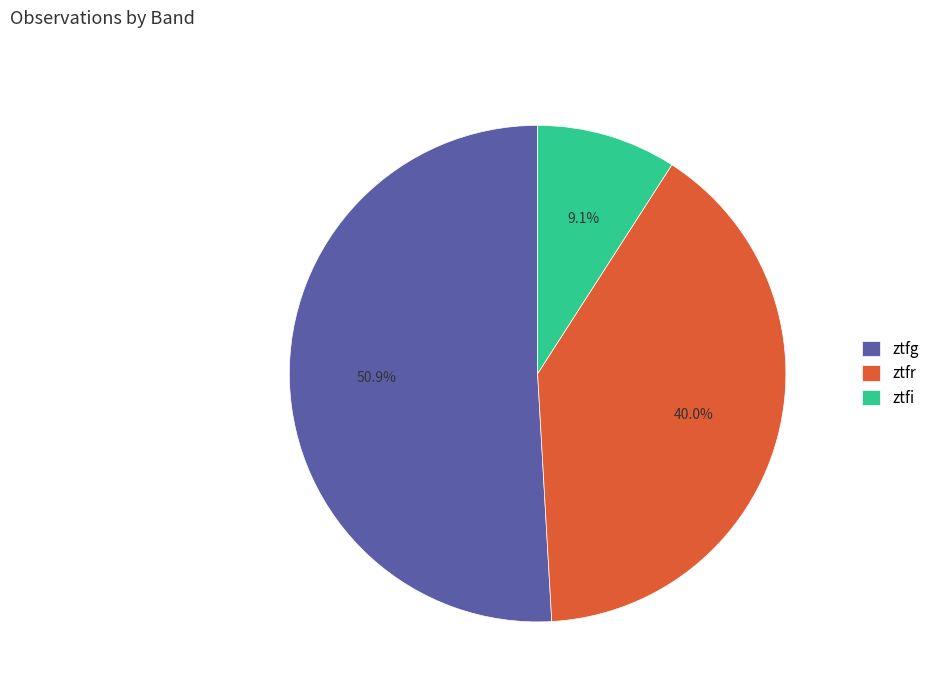

To the nearest percent, what percentage of the pie is ztfg?

51%